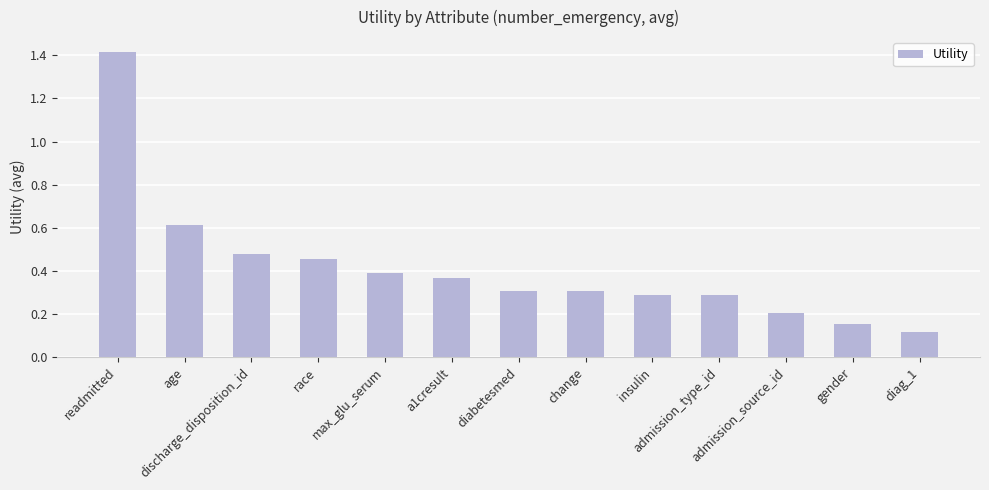

What position from the left is insulin?

9